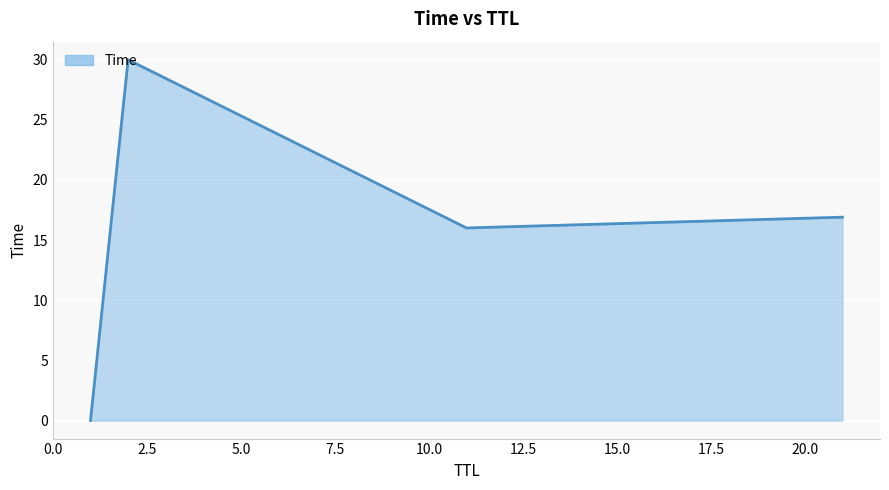

How many interior local valleys (lower than both neighbors) does the data have?

1